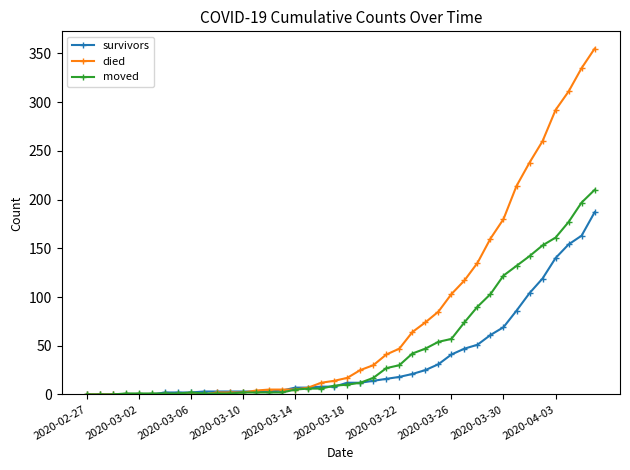

List the series in order of their peak value, lowest first.

survivors, moved, died